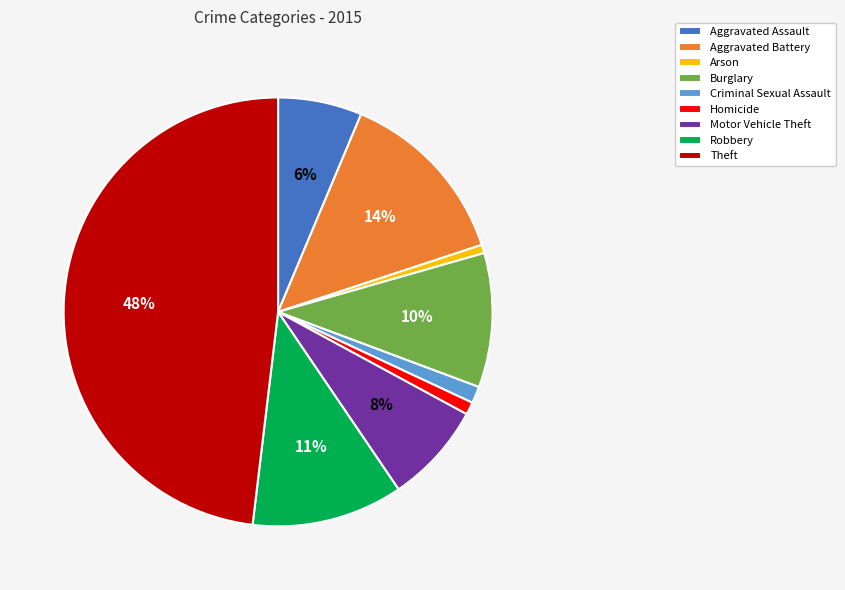

How many slices are in this pie chart?

9